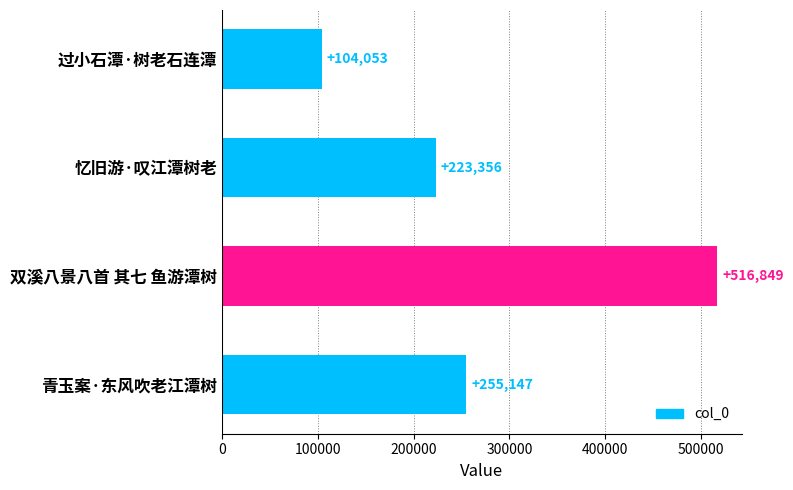

At which label is the value closest to 310451?

青玉案·东风吹老江潭树